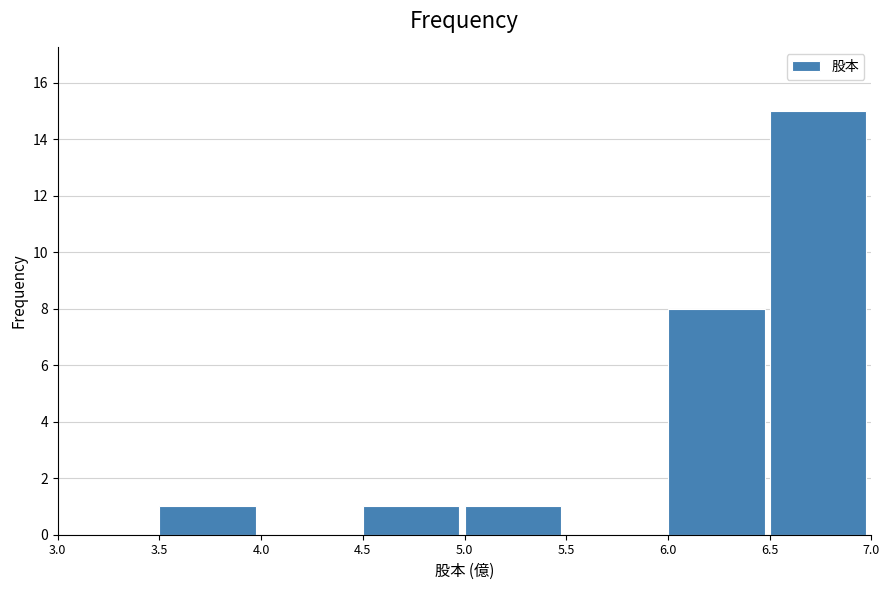

Reading left to right, list every bar in this chart as the range it spans on the x-axis followed by its height. The values are not printed on the chart, so give them approximately, as read against the axis.

3.0 to 3.5: 0
3.5 to 4.0: 1
4.0 to 4.5: 0
4.5 to 5.0: 1
5.0 to 5.5: 1
5.5 to 6.0: 0
6.0 to 6.5: 8
6.5 to 7.0: 15